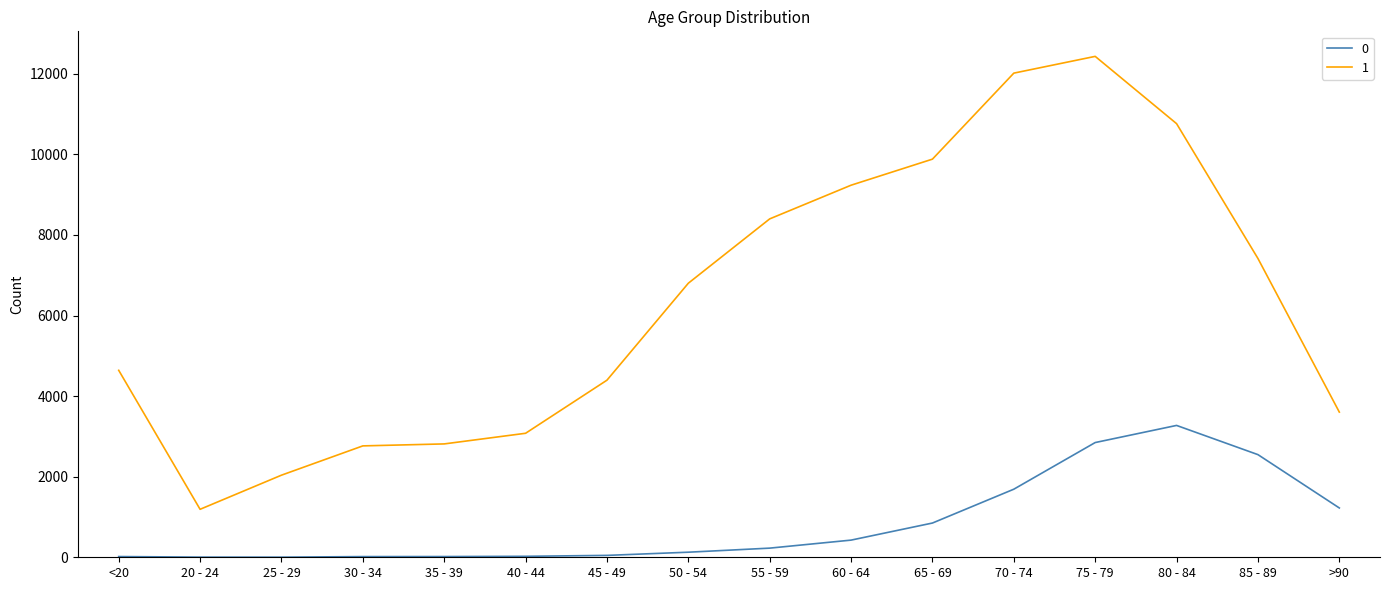

At which category does the chart reach its peak across all series?

75 - 79